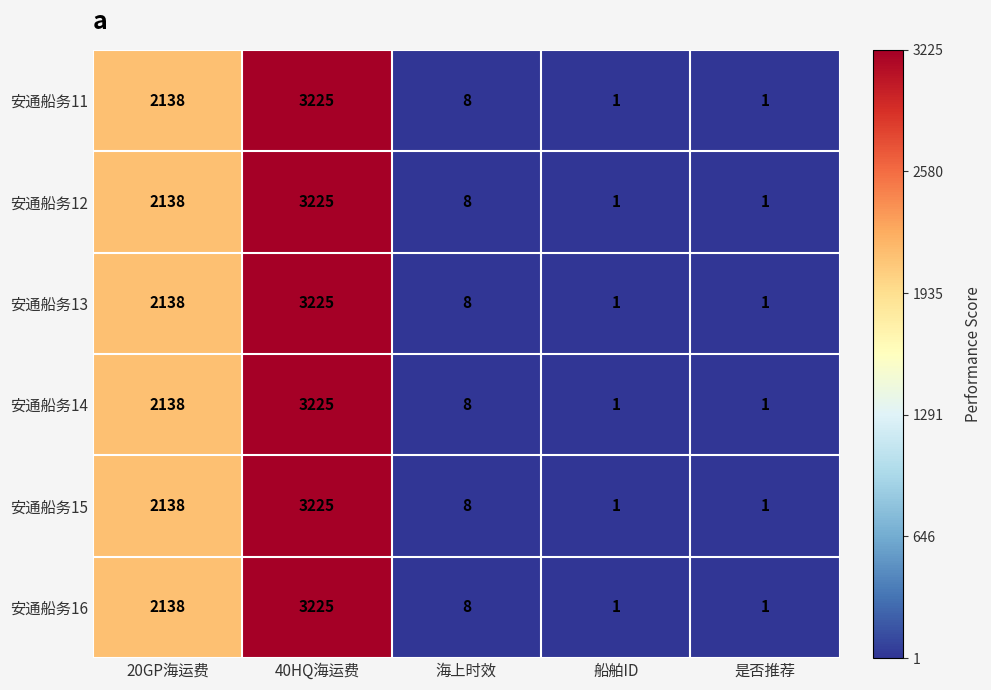

At which label does 安通船务13 first exceed 8?

20GP海运费